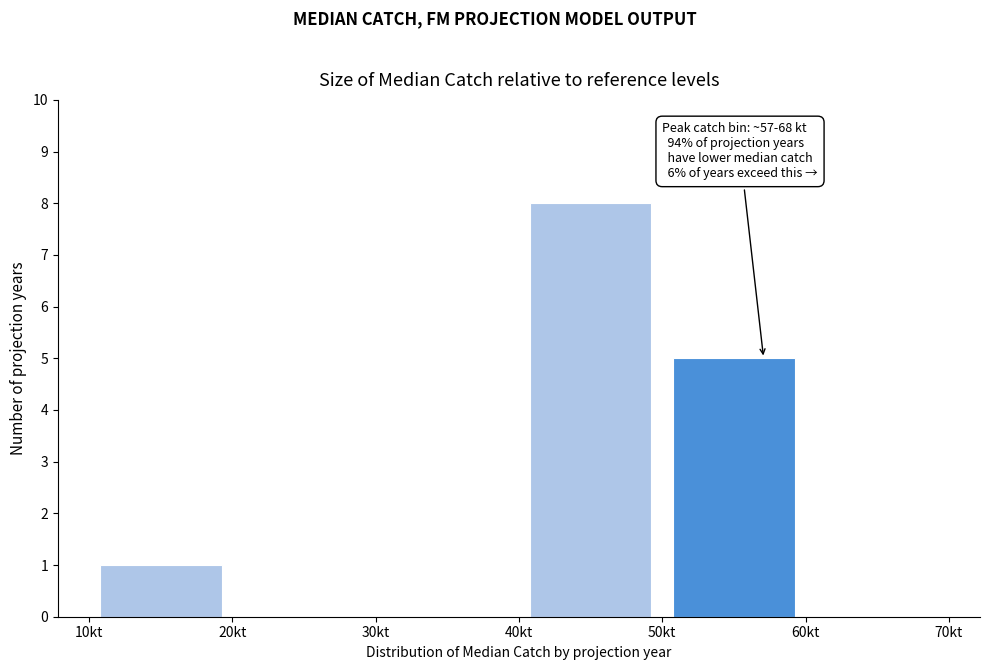

Over which range of the x-axis is the bar tallest?

40 to 50